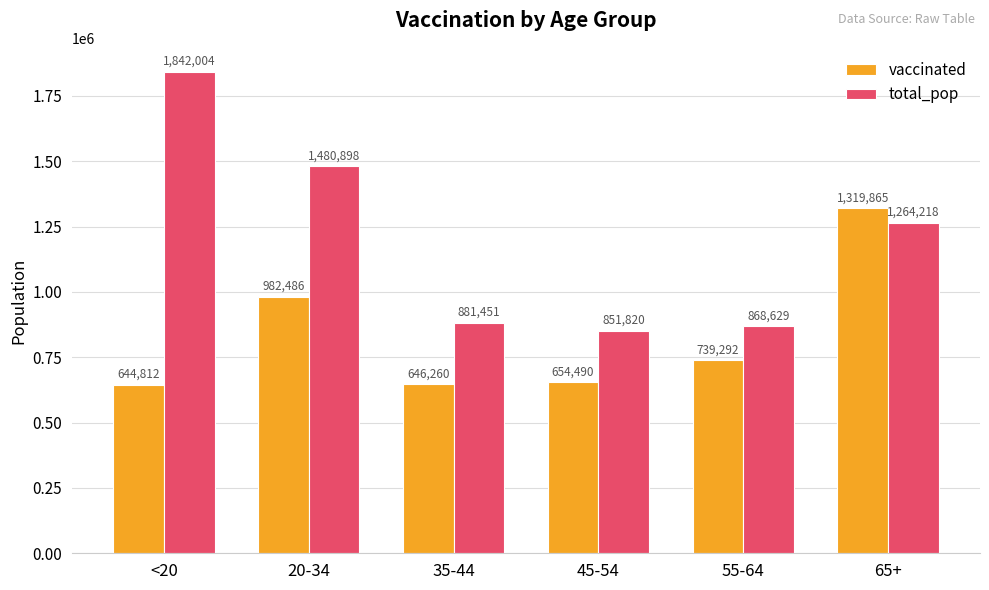

At which label does vaccinated first exceed 739292?

20-34